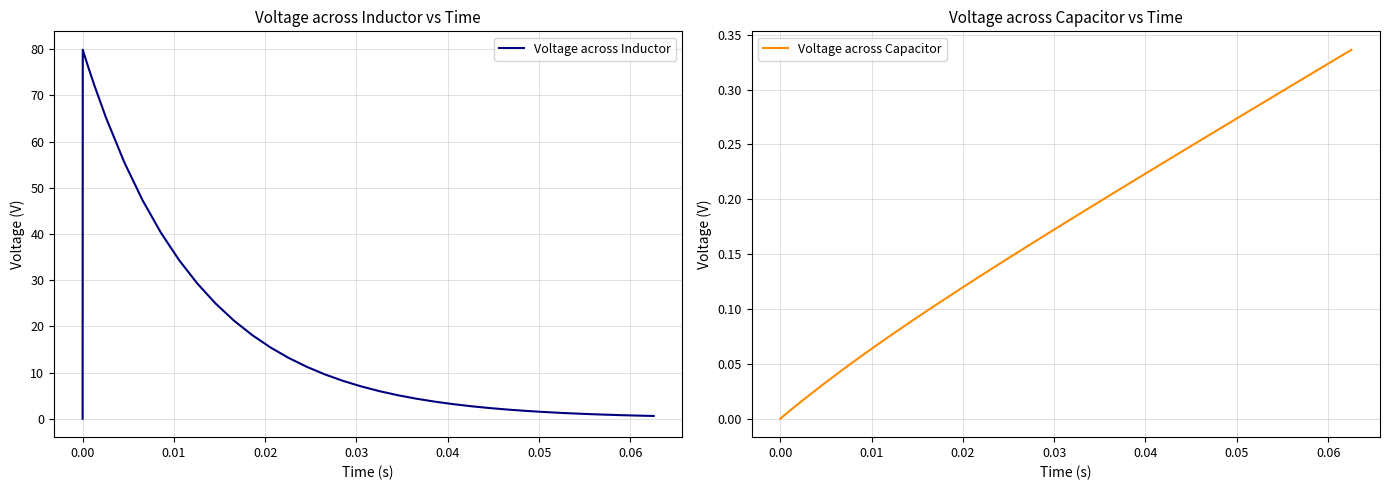

How many lines are shown in the chart?

2